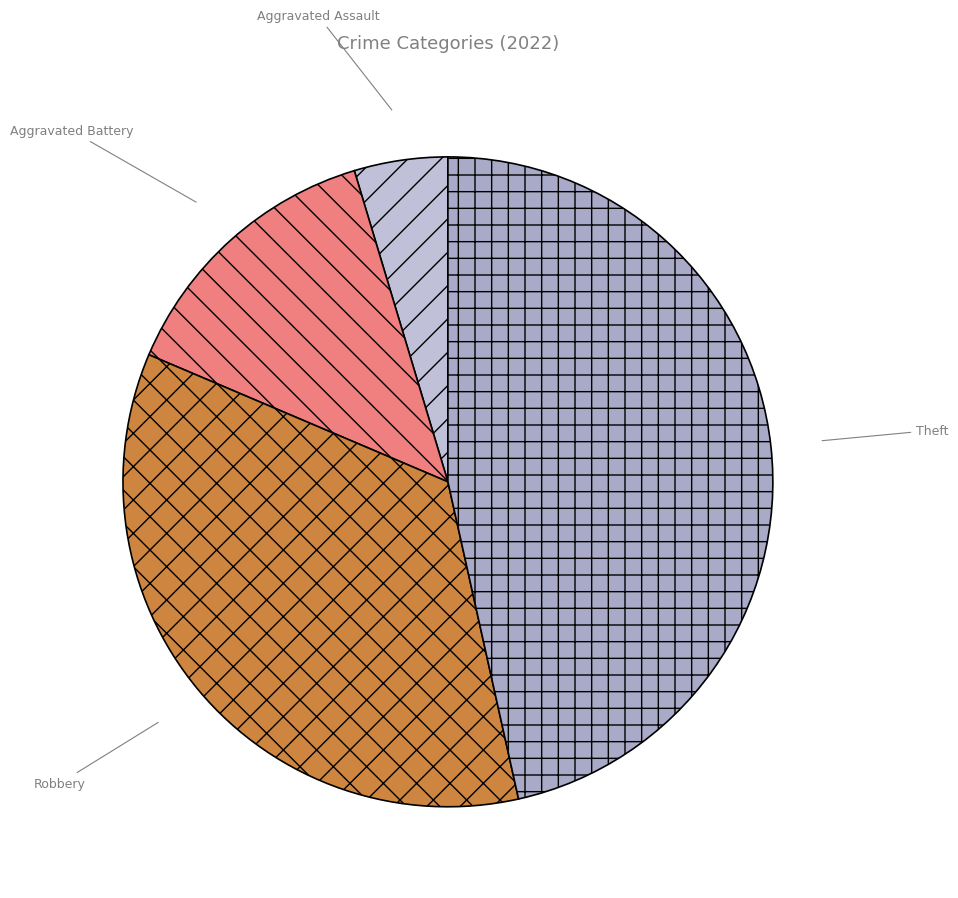

Is it true that Theft is 47% of the pie?

True